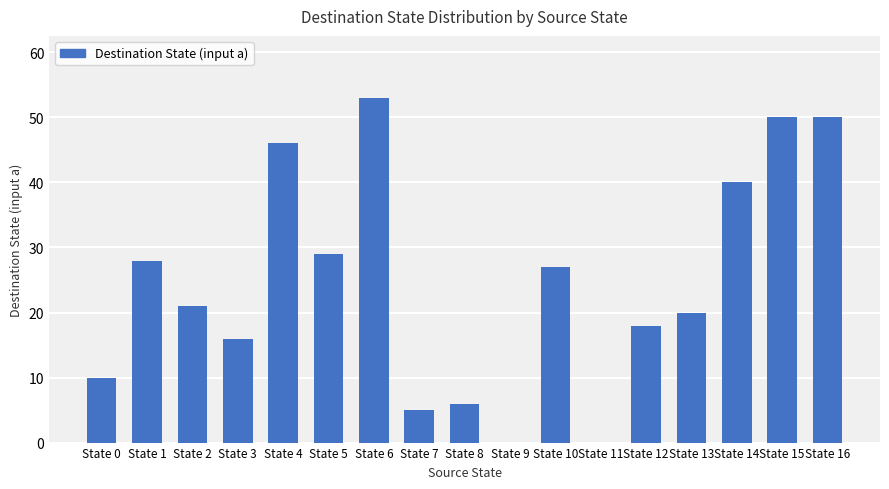

At which category does the chart reach its peak across all series?

State 6